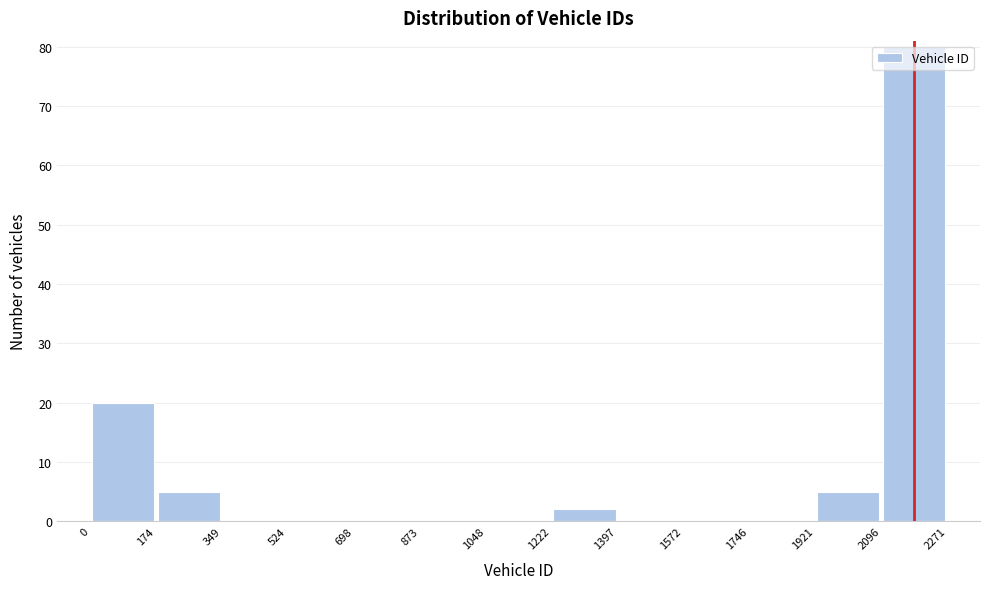

Over which range of the x-axis is the bar tallest?

2096 to 2271